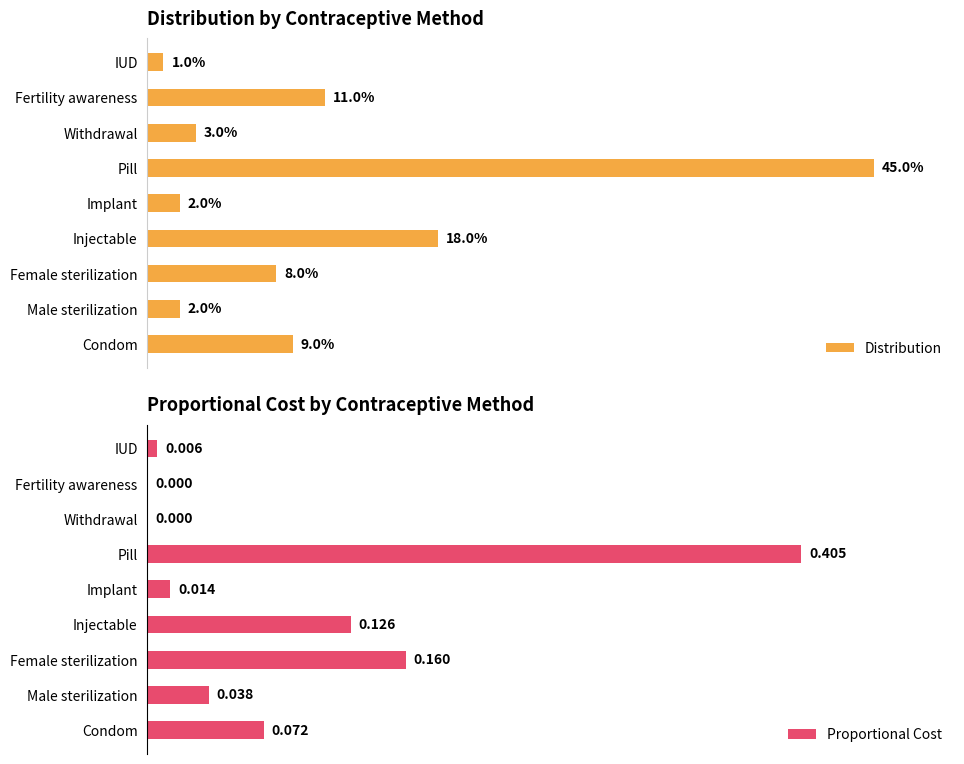

What are all the series names shown in the legend?

Distribution, Proportional Cost